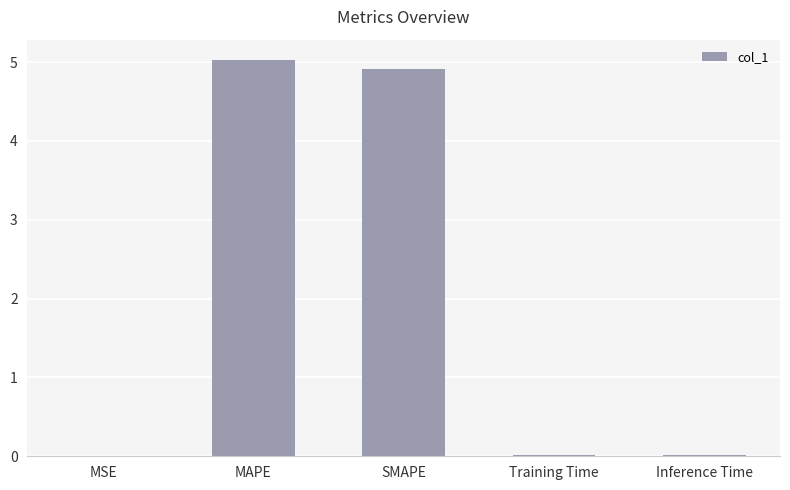

What value does the data have at MAPE?

5.0